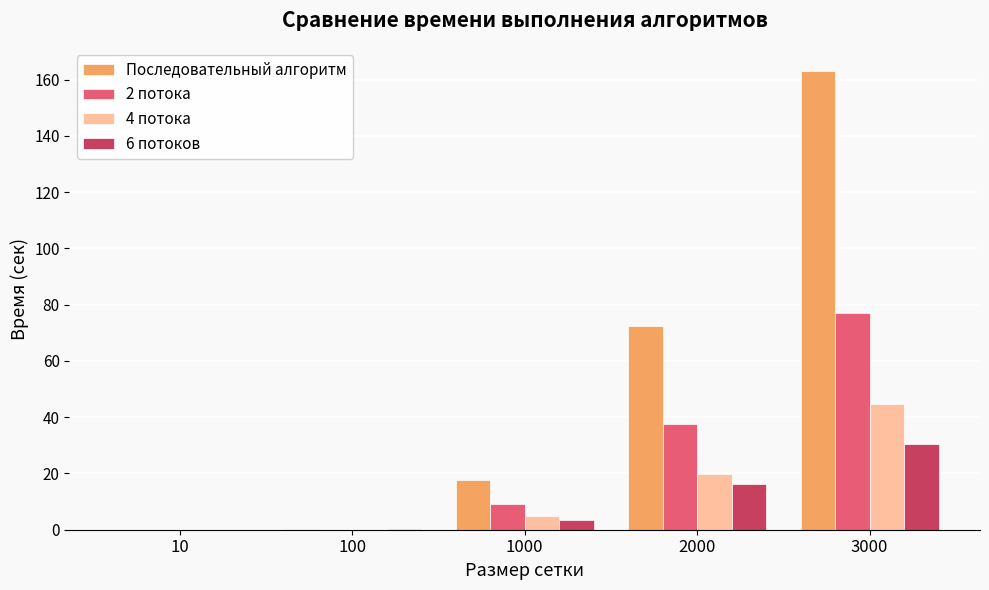

Where does the 6 потоков series first go above 3?

1000